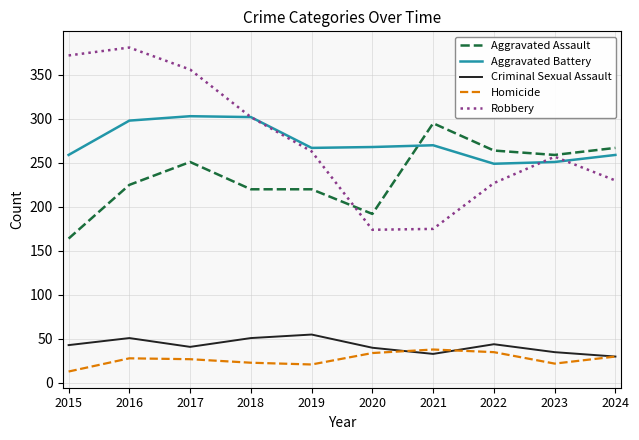

What is the difference between the maximum and minimum values in the Criminal Sexual Assault series?

25